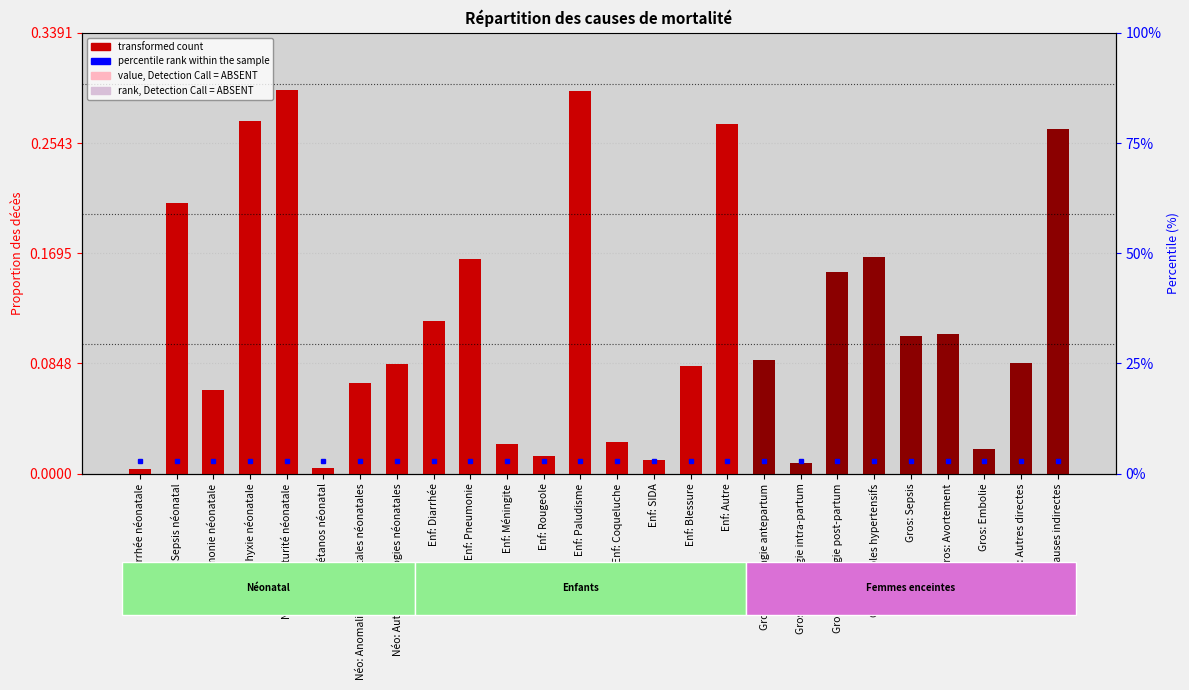

What is the label of the 4th bar from the right?

Gros: Avortement